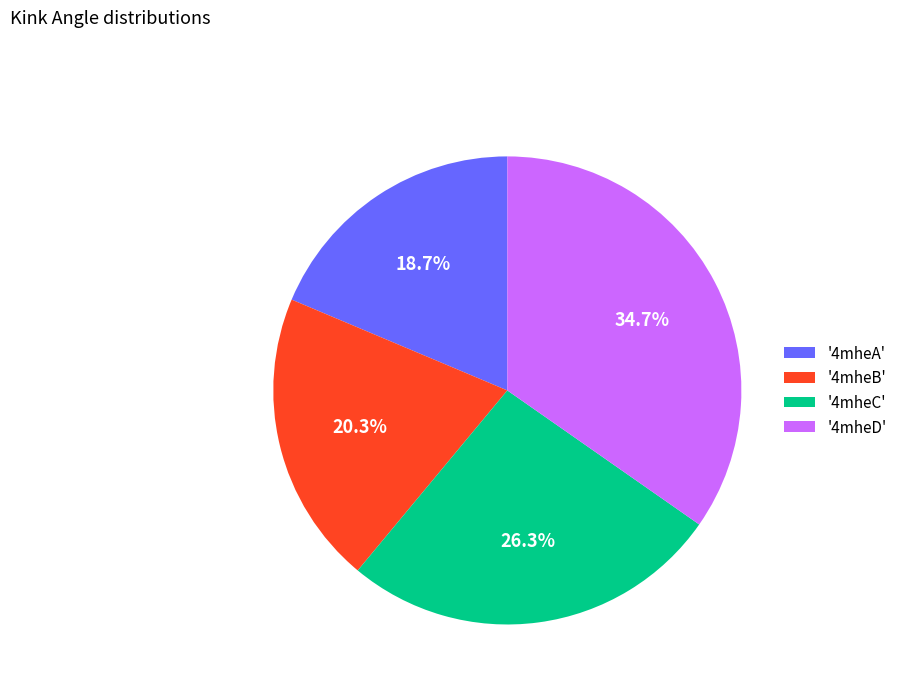

Rank the categories by value from lowest to highest.

'4mheA', '4mheB', '4mheC', '4mheD'